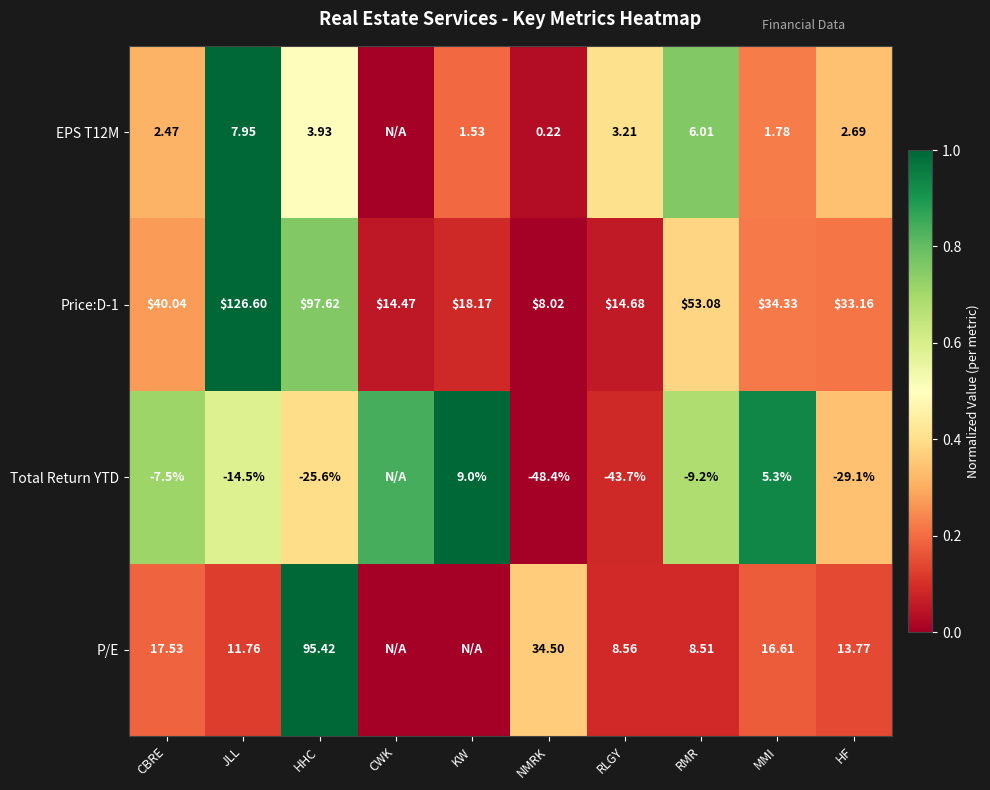

Where is Price:D-1 nearest to the value 67?

RMR